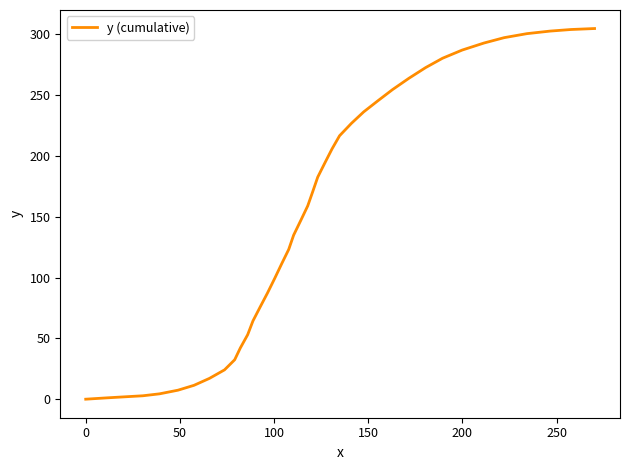

What is the difference between the maximum and minimum values?

304.6